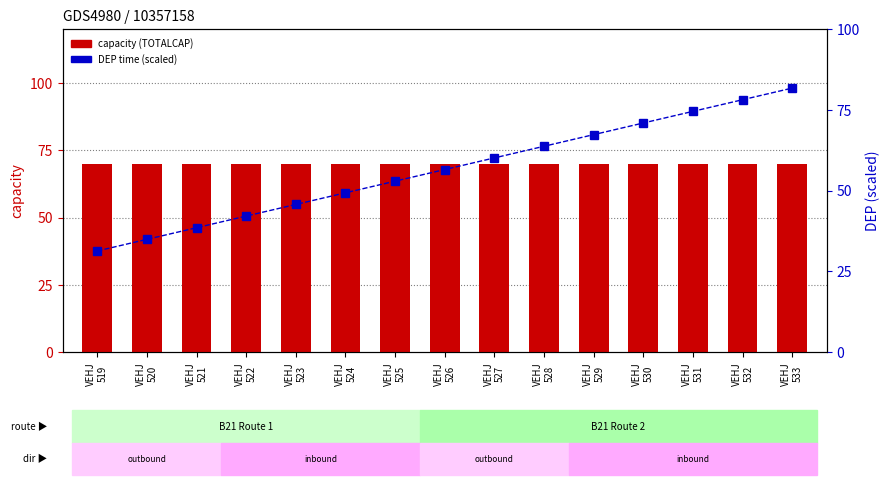

Reading right to left, list all the values displayed in this chart.

capacity (TOTALCAP): 70.0	70.0	70.0	70.0	70.0	70.0	70.0	70.0	70.0	70.0	70.0	70.0	70.0	70.0	70.0
DEP (scaled): 81.7	78.1	74.5	70.9	67.3	63.7	60.1	56.5	52.9	49.3	45.7	42.1	38.5	34.9	31.3